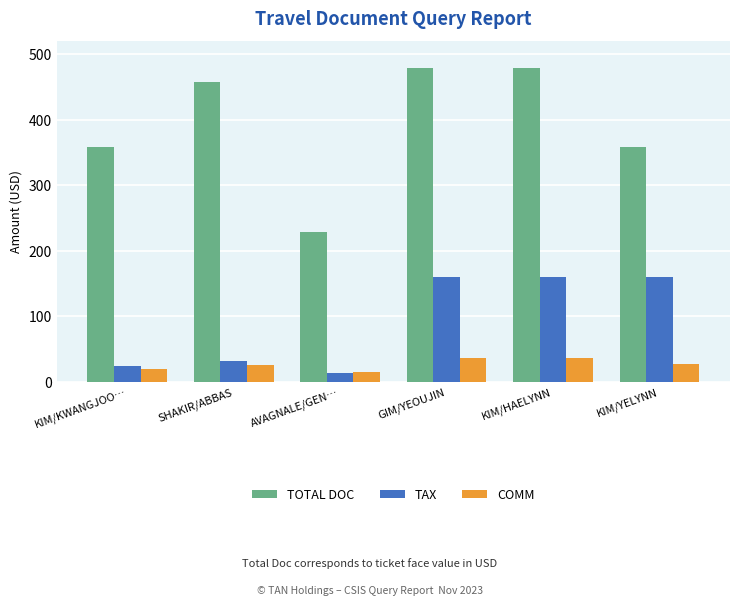

True or false: TOTAL DOC has a value of 307.7 at AVAGNALE/GEN….

False